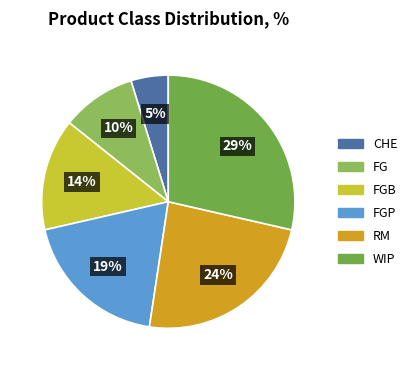

To the nearest percent, what portion does WIP represent?

29%